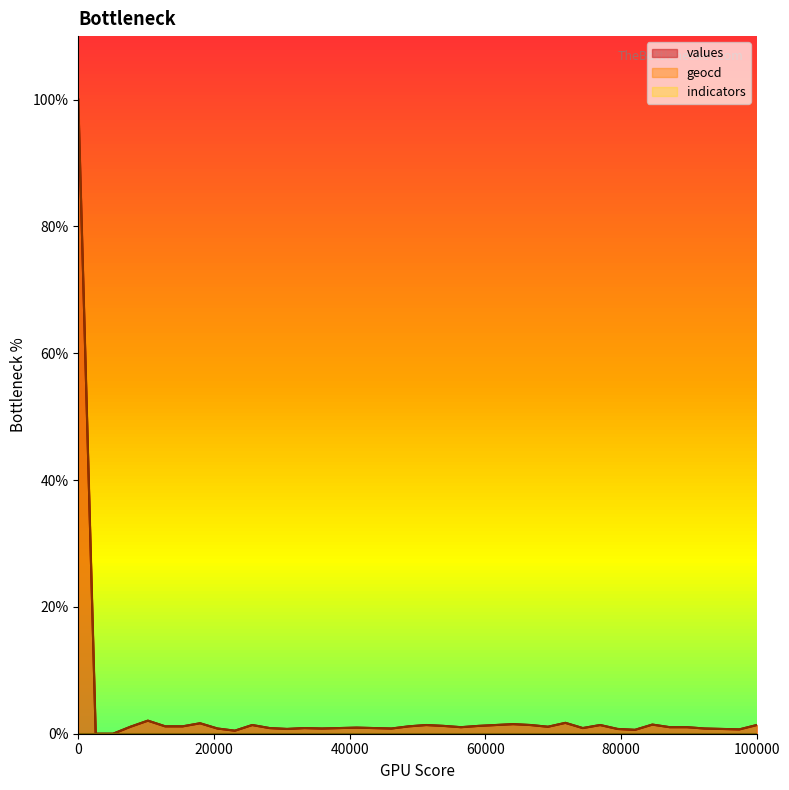

At 27, list the series in order from smallest to largest.

values, geocd